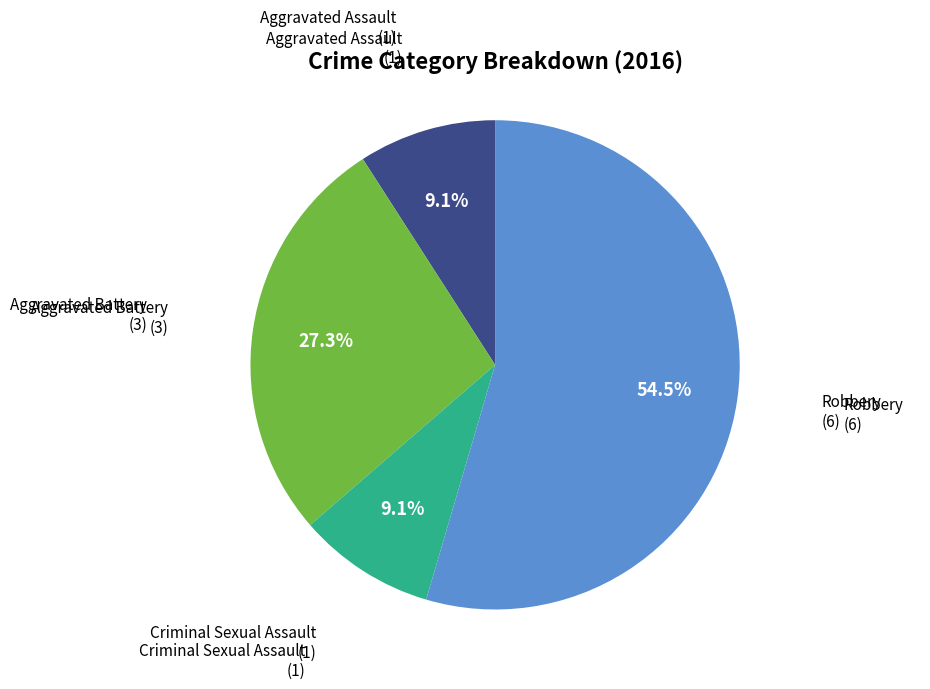

Is there a majority slice in this chart?

Yes